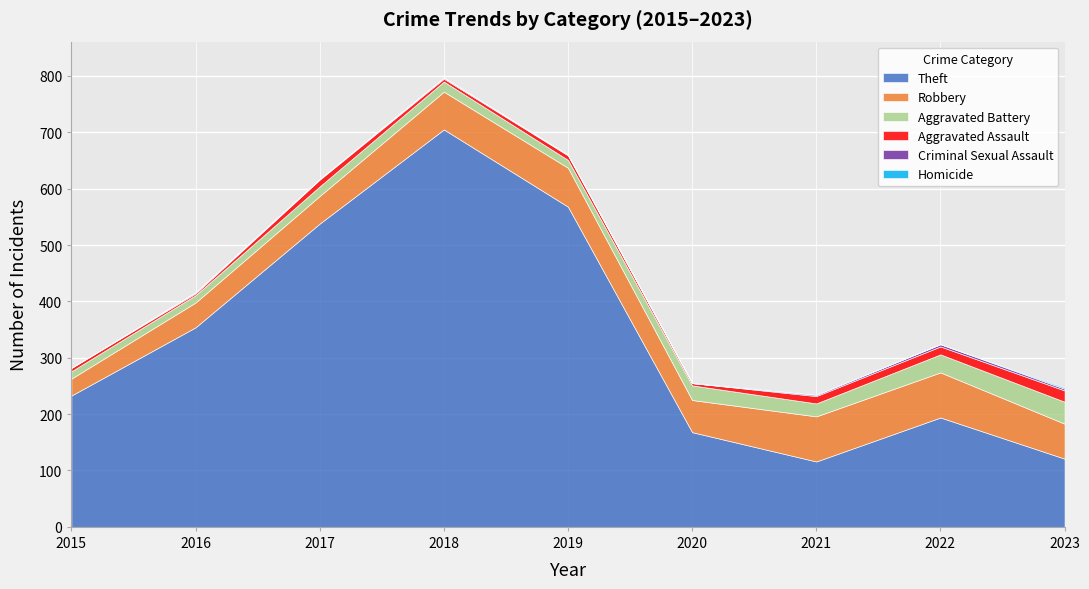

What is the difference between the Robbery values at 2017 and 2020?

8